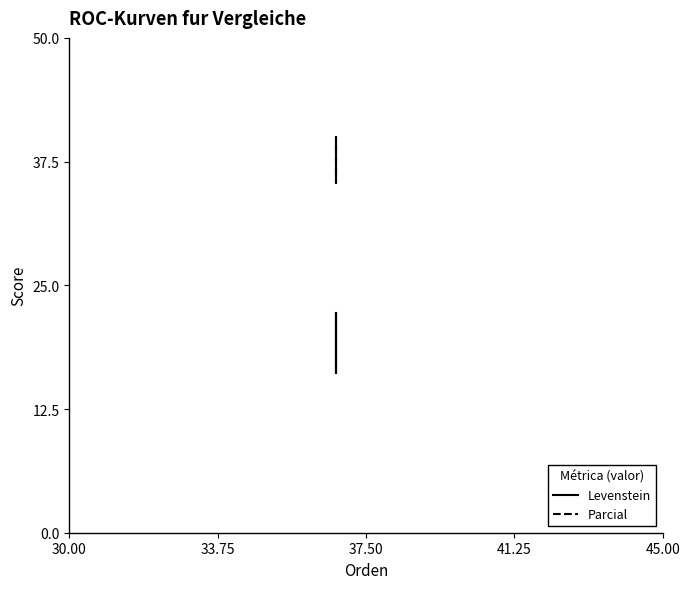

How many lines are shown in the chart?

2